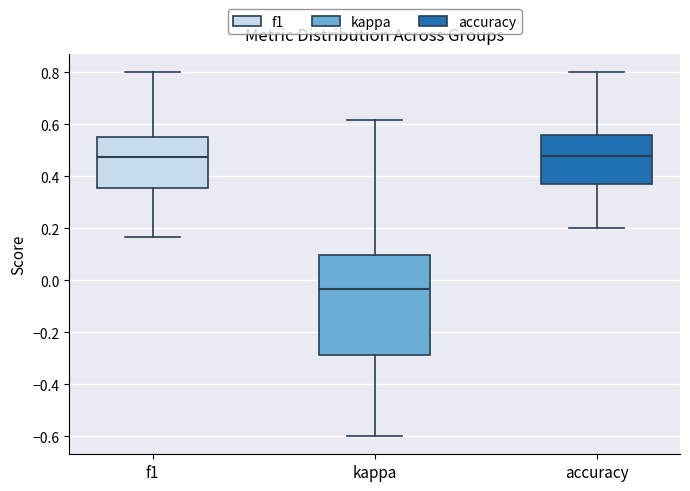

Reading left to right, transcribe this box plot: for each box, give where its median line is, the range the box spans, and where its two whiskers end, as read against the y-axis. The values are not printed on the chart, so give them approximately, as read against the axis.

f1: median 0.48, box 0.36 to 0.56, whiskers 0.16 to 0.80
kappa: median -0.04, box -0.28 to 0.10, whiskers -0.60 to 0.62
accuracy: median 0.48, box 0.38 to 0.56, whiskers 0.20 to 0.80